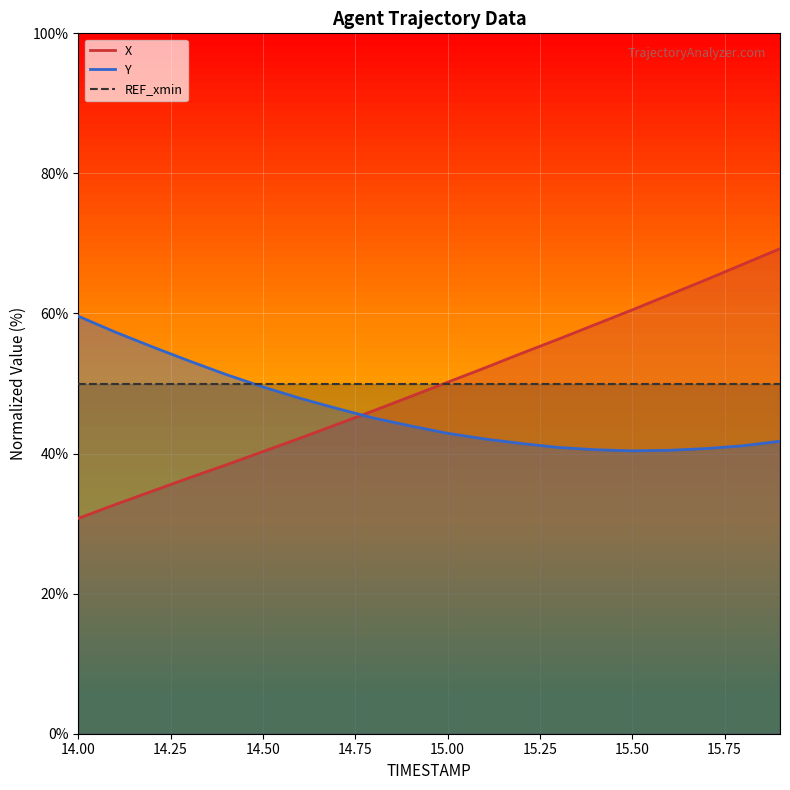

What position from the right is 15.0?

10